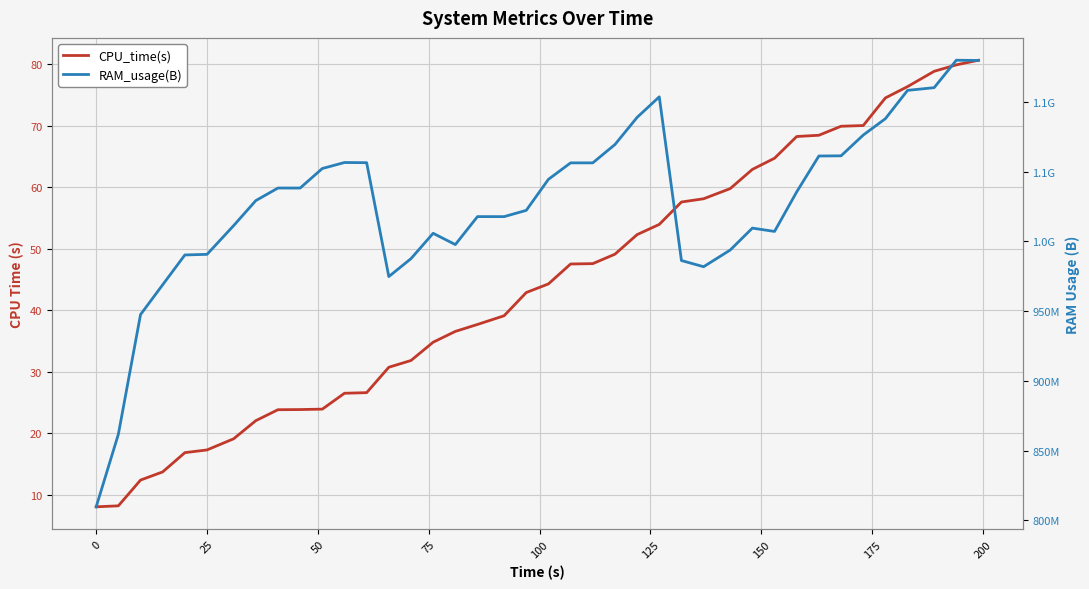

Count the number of data series in this chart.

2